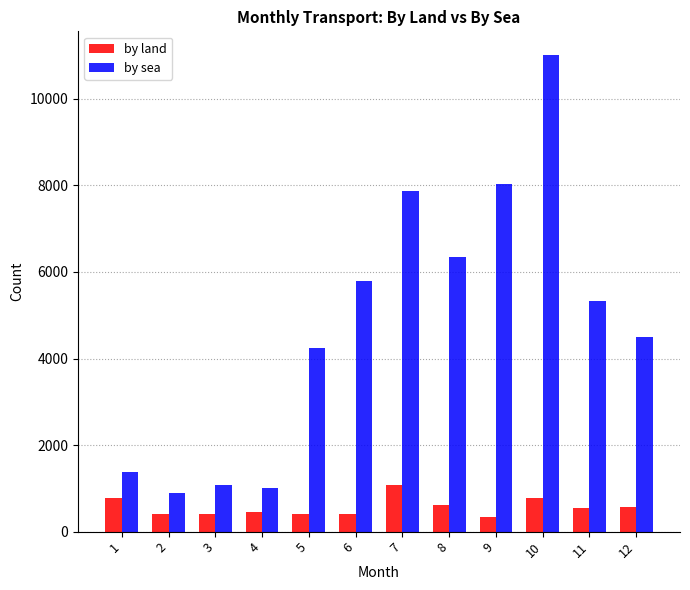

Read the by sea value at 11, to the nearest 50.

5300